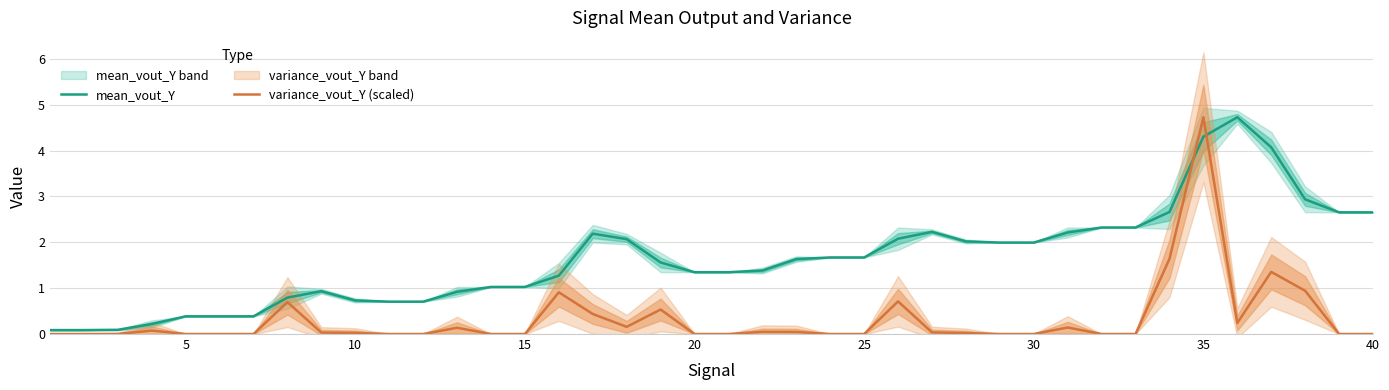

What are all the series names shown in the legend?

mean_vout_Y, variance_vout_Y (scaled)